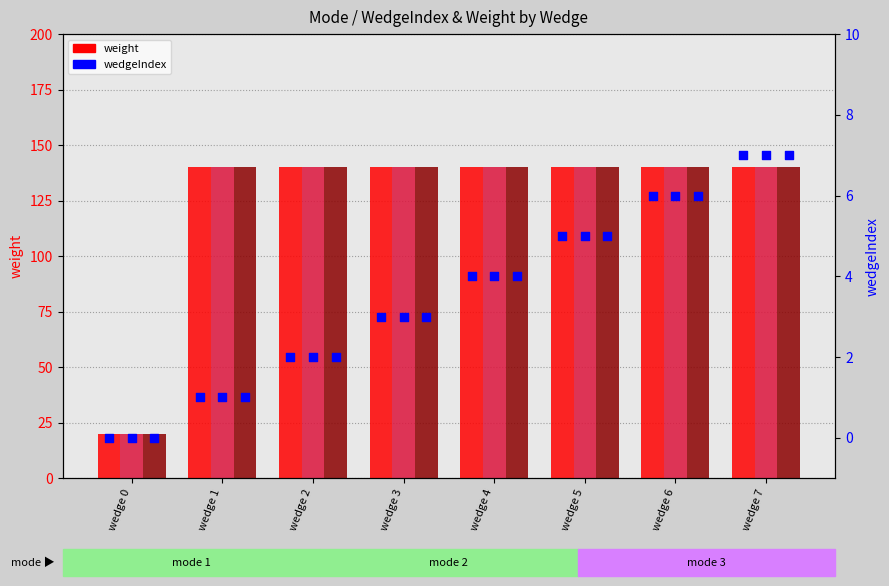

At how many categories does at least one series exceed 46?

7